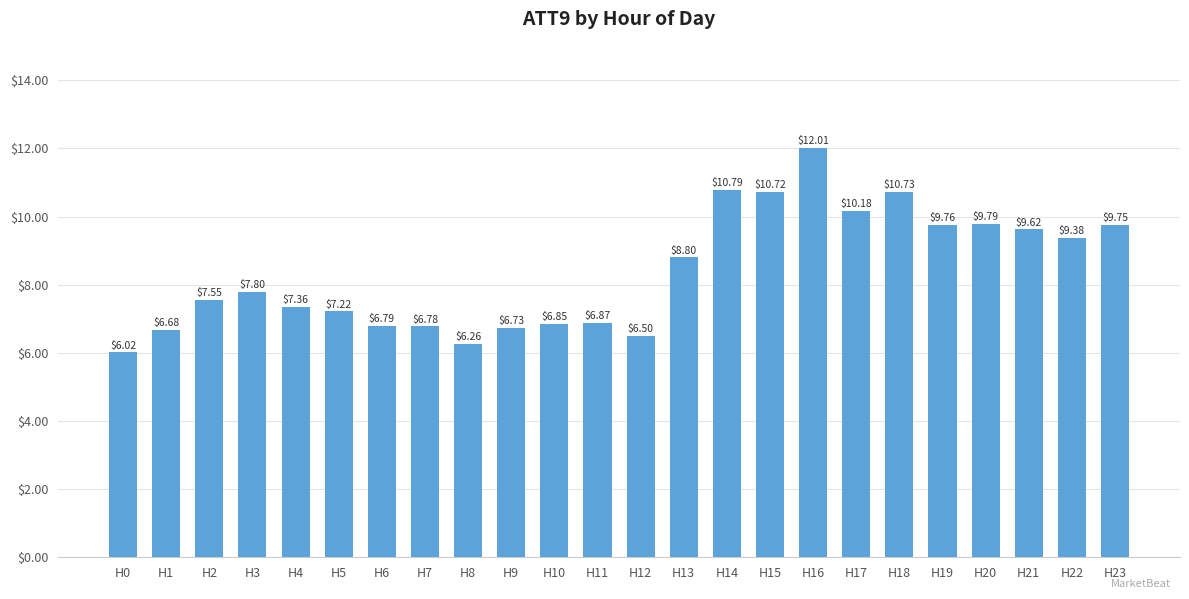

Does the chart contain stacked bars?

No